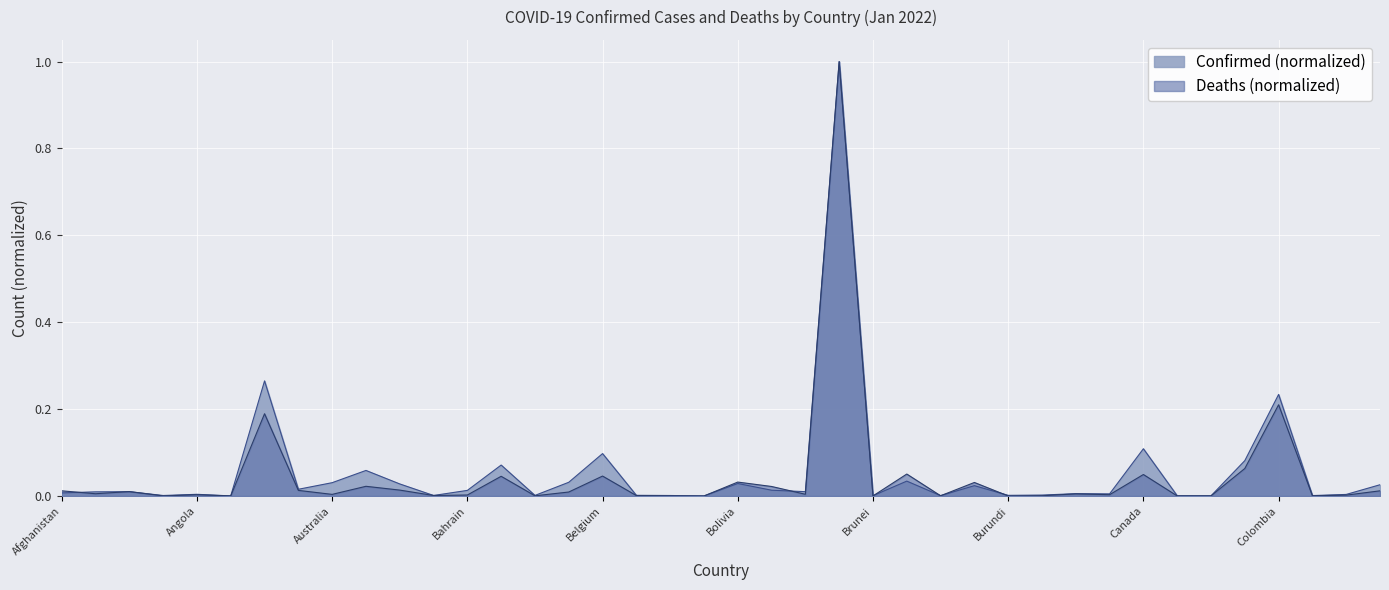

True or false: Confirmed and Deaths cross at least once.

True